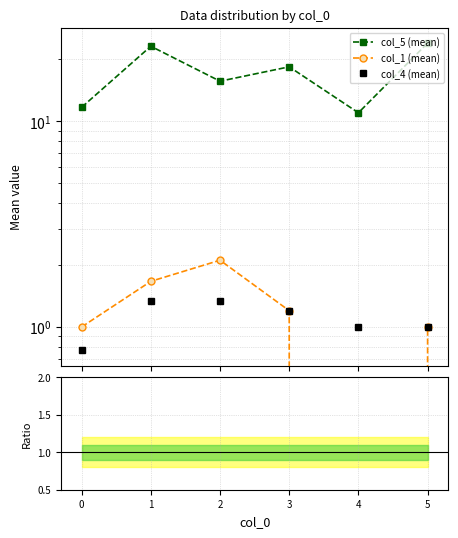

What is the difference between the maximum and minimum values in the col_1 (mean) series?

2.1